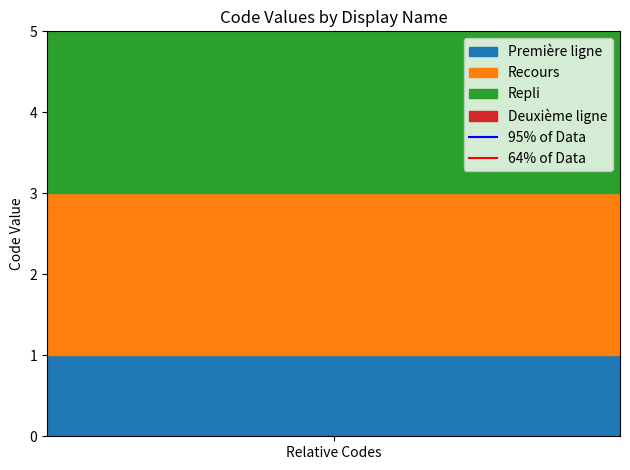

How many lines are shown in the chart?

2